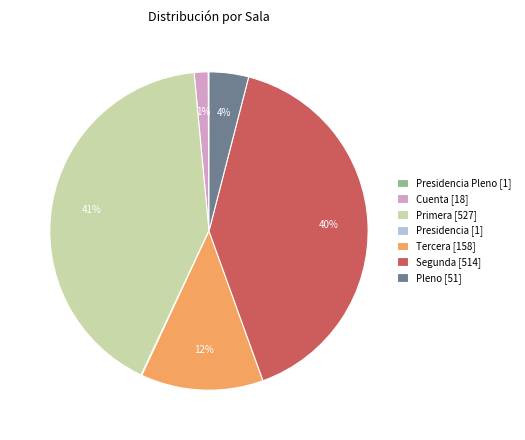

To the nearest percent, what portion does Tercera [158] represent?

12%